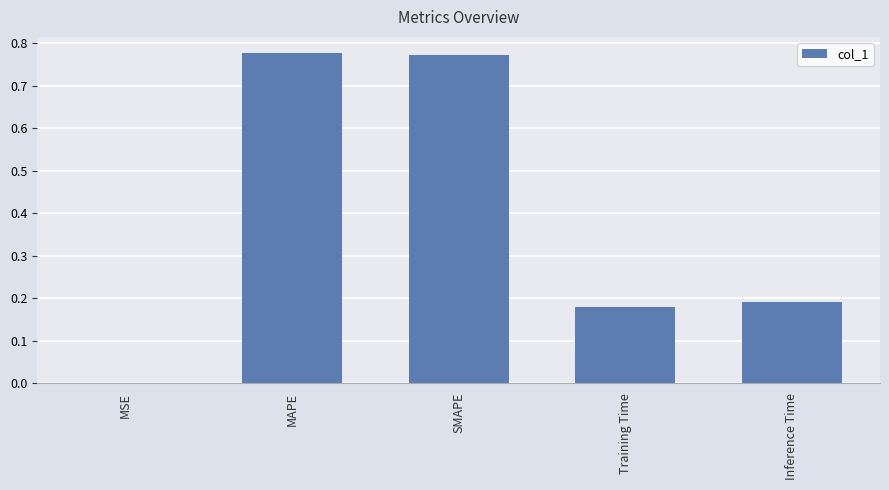

What is the sum of the values at SMAPE and Training Time?

1.0